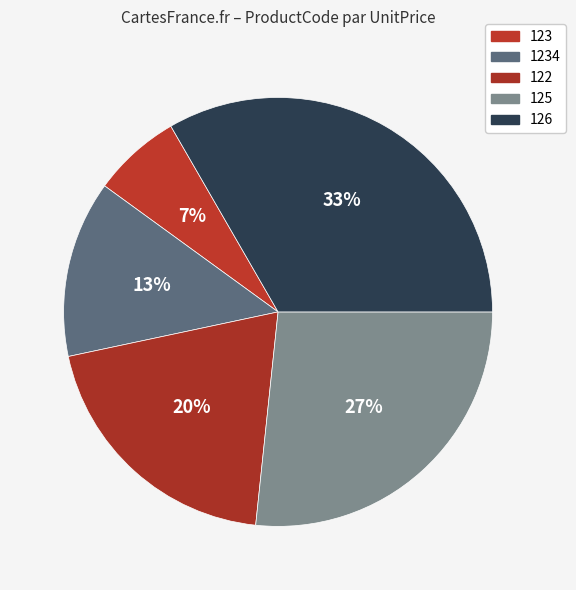

Approximately how many times larger is the value at 122 compared to 123?

3.0